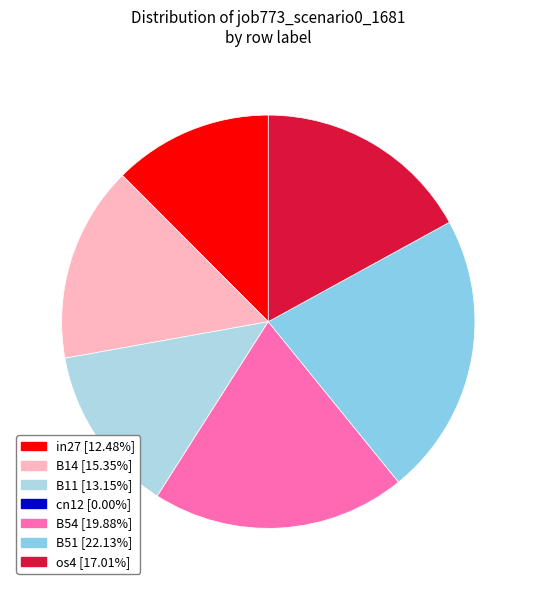

What portion of the pie excludes B54?

80.1%